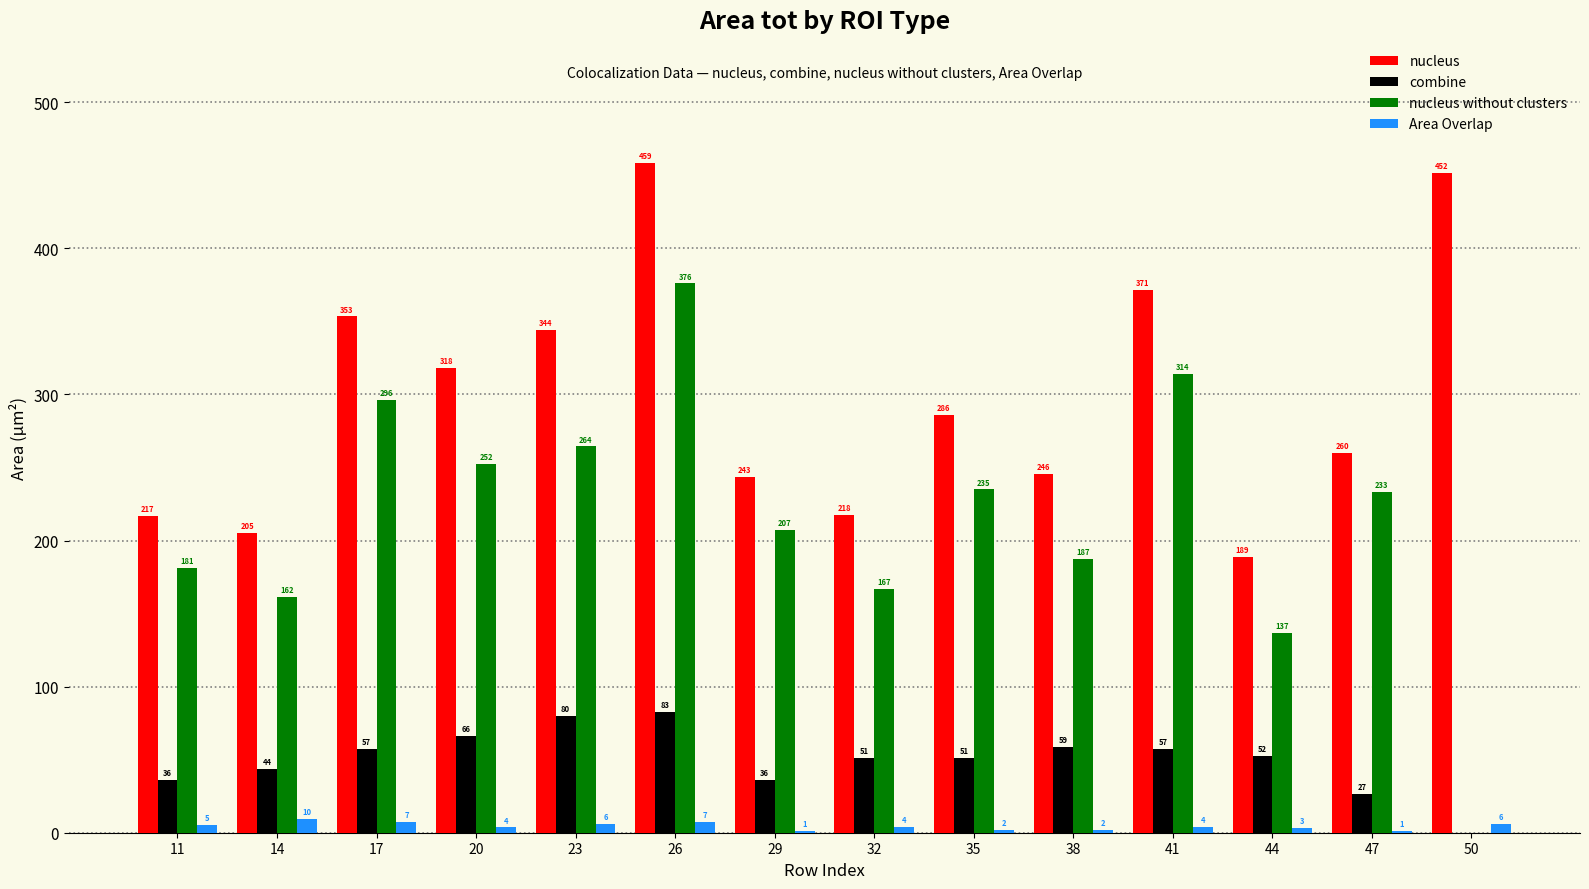

What is the spread (max minus min) of values at 38?

244.0